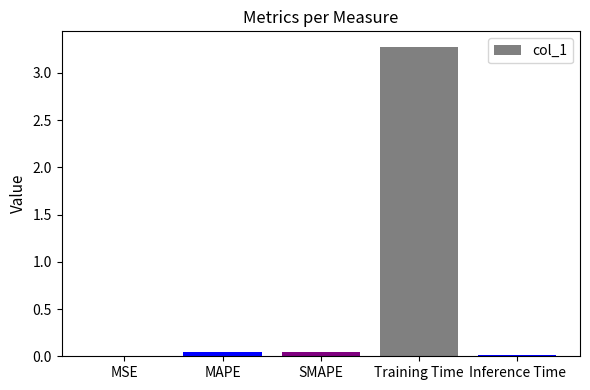

The chart shows a value of 5.6 at Training Time. True or false?

False